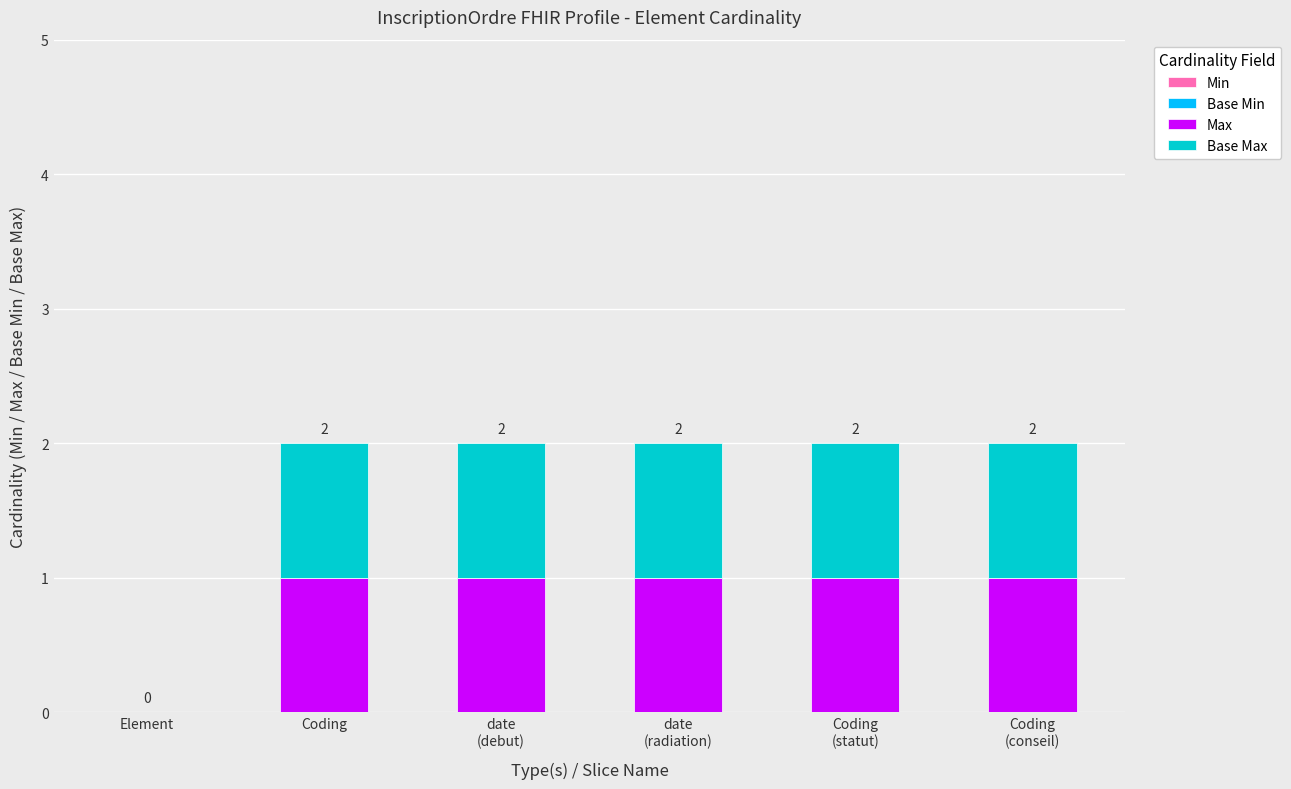

Read the Max value at Coding
(conseil).

1